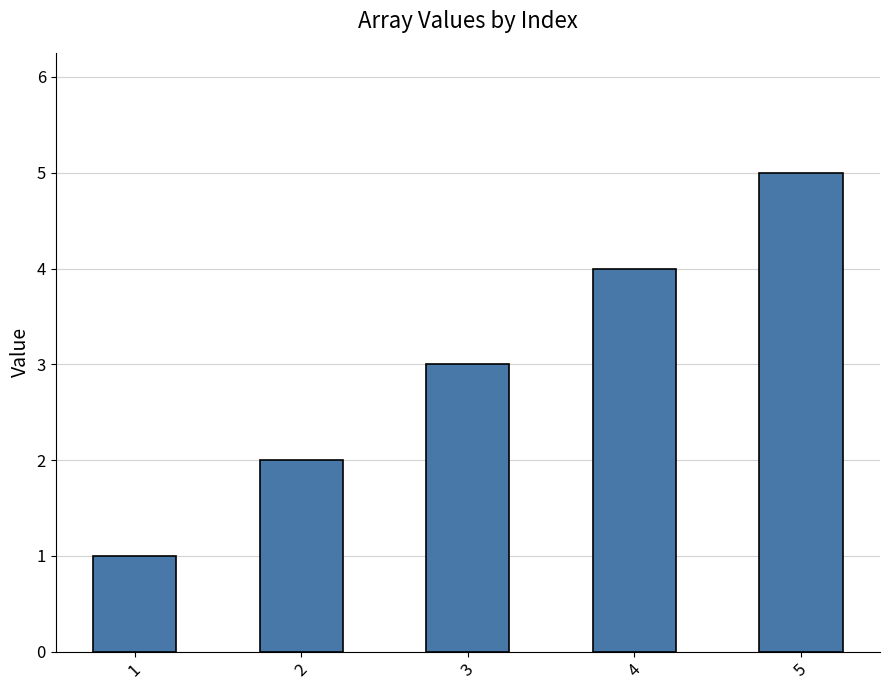

Which has a higher value, 2 or 3?

3